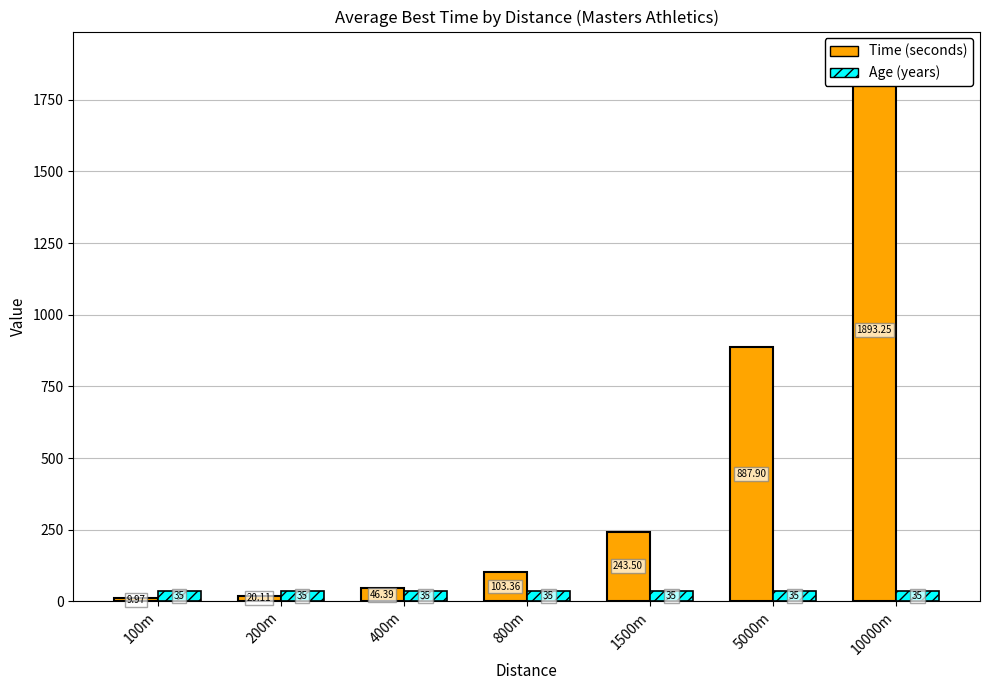

Reading right to left, list all the values displayed in this chart.

Time (seconds): 1893.2	887.9	243.5	103.4	46.4	20.1	10.0
Age (years): 35.0	35.0	35.0	35.0	35.0	35.0	35.0